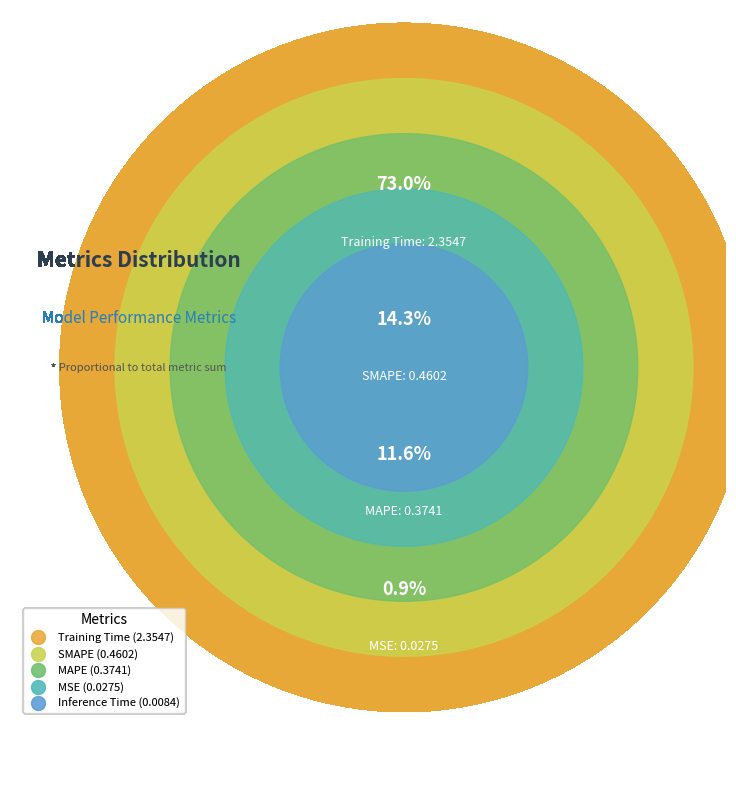

Rank the categories by value from highest to lowest.

Training Time, SMAPE, MAPE, MSE, Inference Time